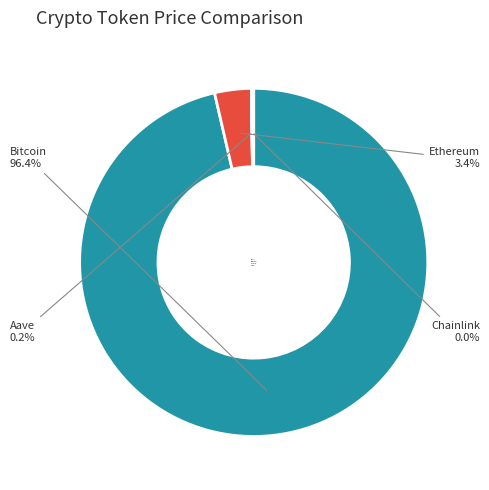

To the nearest percent, what is the difference between the largest and smallest slice percentages?

96%